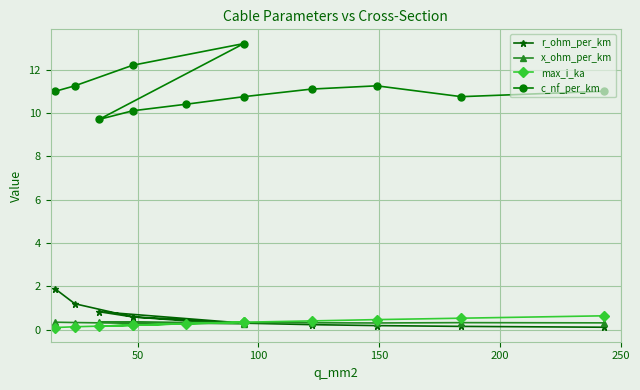

How many lines are shown in the chart?

4